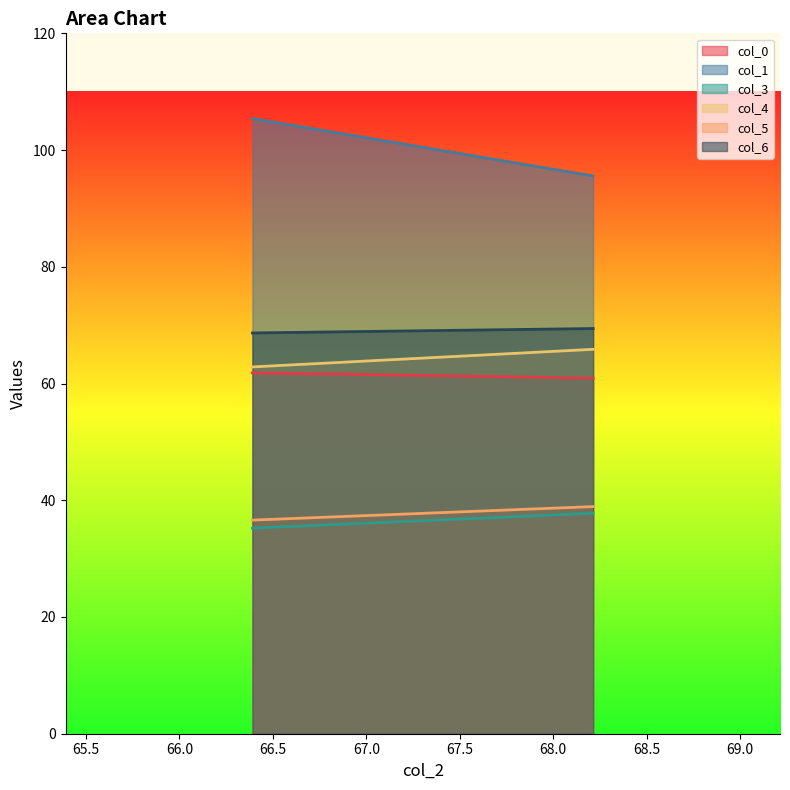

What are all the series names shown in the legend?

col_0, col_1, col_3, col_4, col_5, col_6